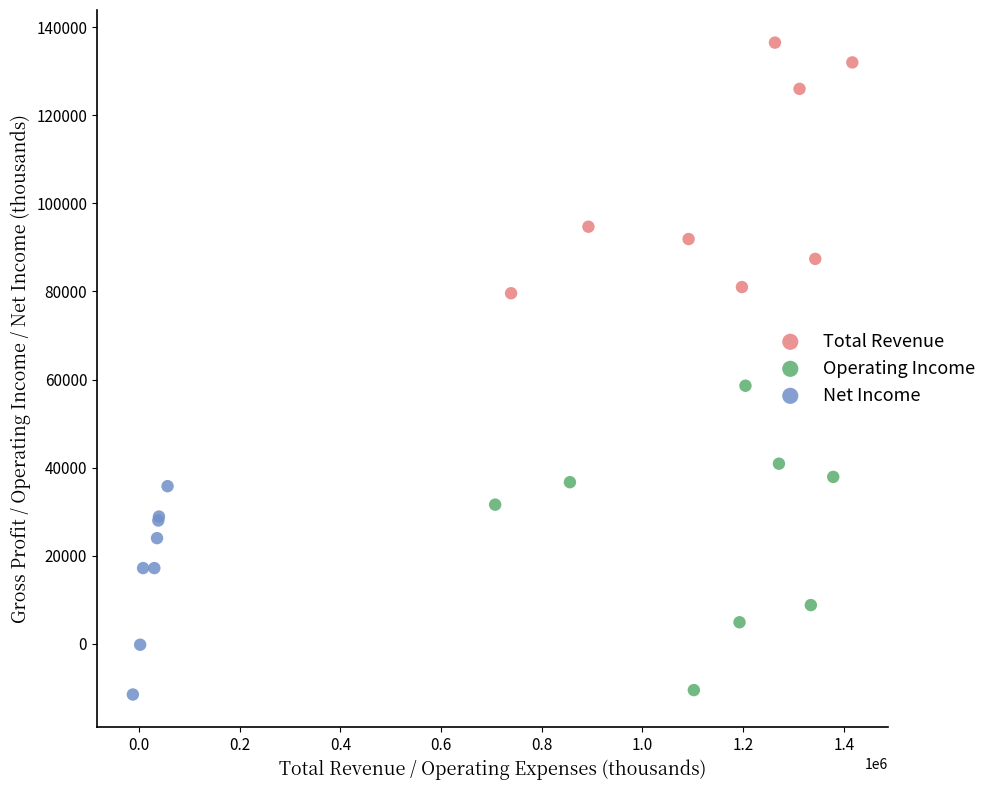

Which series has the largest Y range (max minus min)?

Operating Income